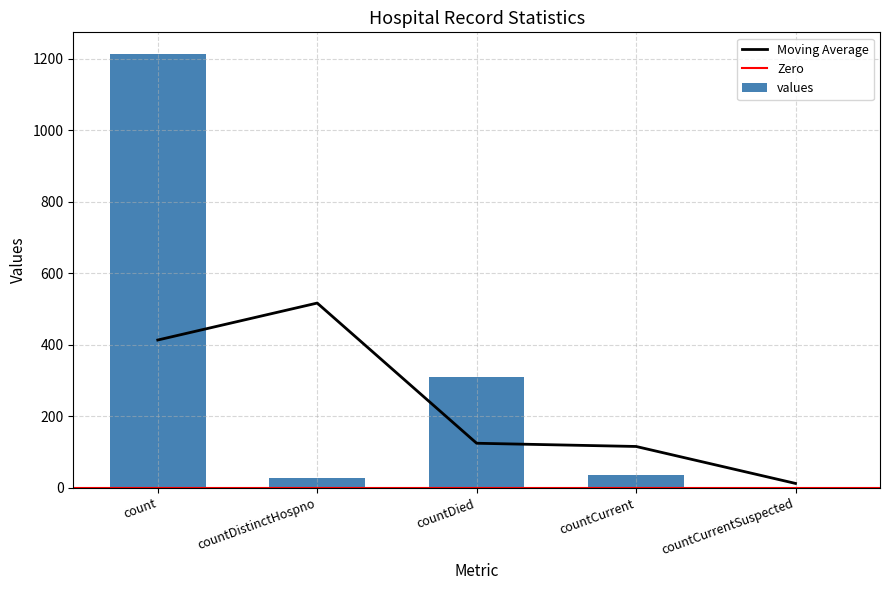

What is the sum of the values at countDied and count?

1523